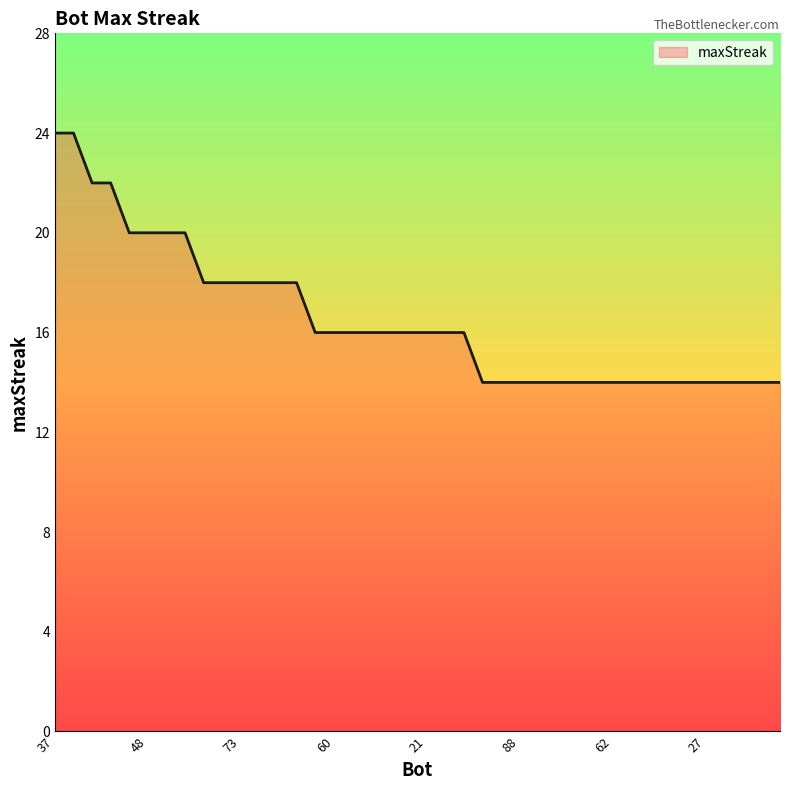

What is the difference between the maximum and minimum values?

10